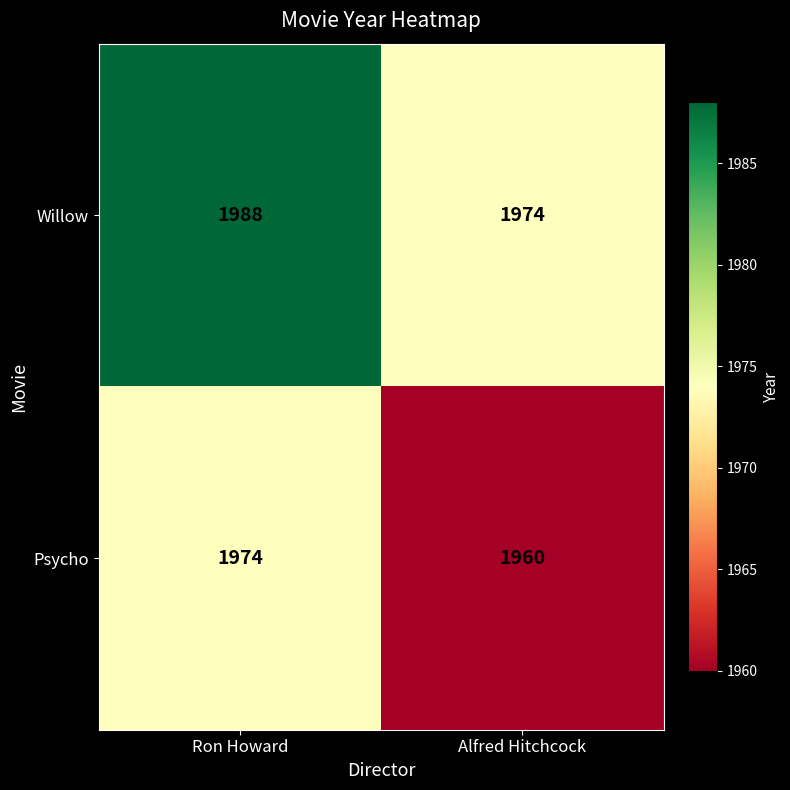

At which category does the chart reach its minimum across all series?

Alfred Hitchcock